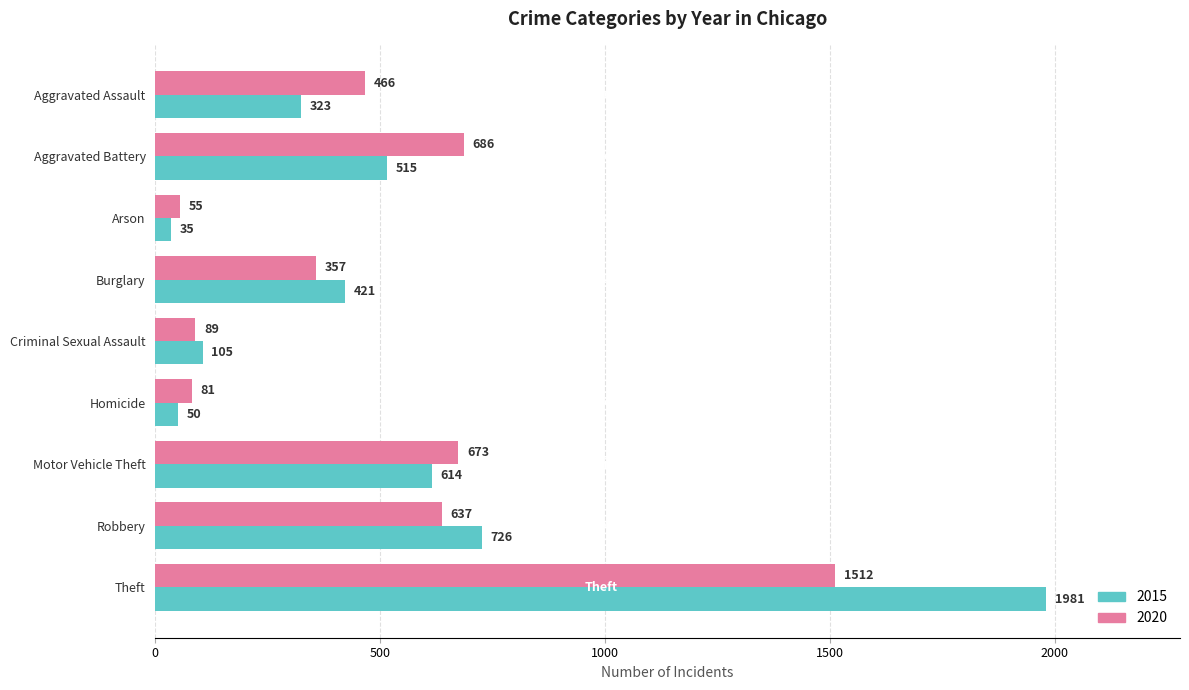

What is the smallest value displayed?

35